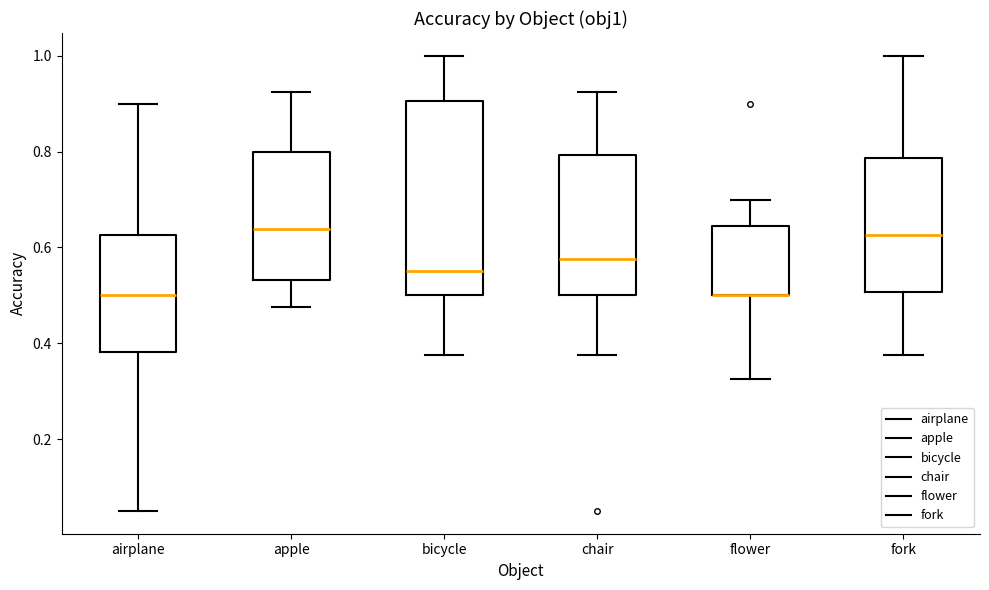

Reading left to right, read every box against the y-axis: the position of its median line, the range the box covers, and the ends of its whiskers. The values are not printed on the chart, so give them approximately, as read against the axis.

airplane: median 0.50, box 0.38 to 0.62, whiskers 0.06 to 0.90
apple: median 0.64, box 0.54 to 0.80, whiskers 0.48 to 0.92
bicycle: median 0.56, box 0.50 to 0.90, whiskers 0.38 to 1.00
chair: median 0.58, box 0.50 to 0.80, whiskers 0.38 to 0.92
flower: median 0.50 (drawn on the box's lower edge), box 0.50 to 0.64, whiskers 0.32 to 0.70
fork: median 0.62, box 0.50 to 0.78, whiskers 0.38 to 1.00